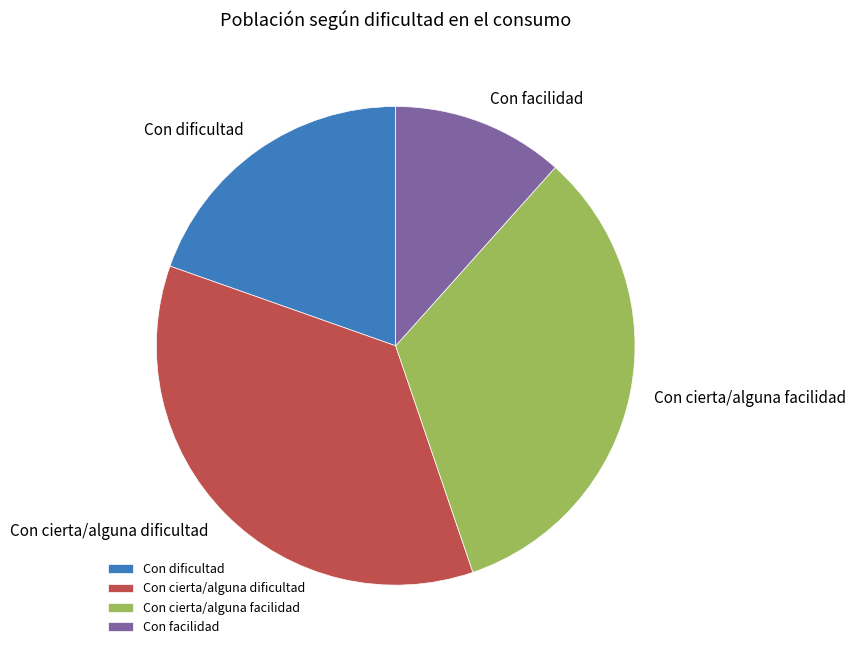

Rank the categories by value from highest to lowest.

Con cierta/alguna dificultad, Con cierta/alguna facilidad, Con dificultad, Con facilidad